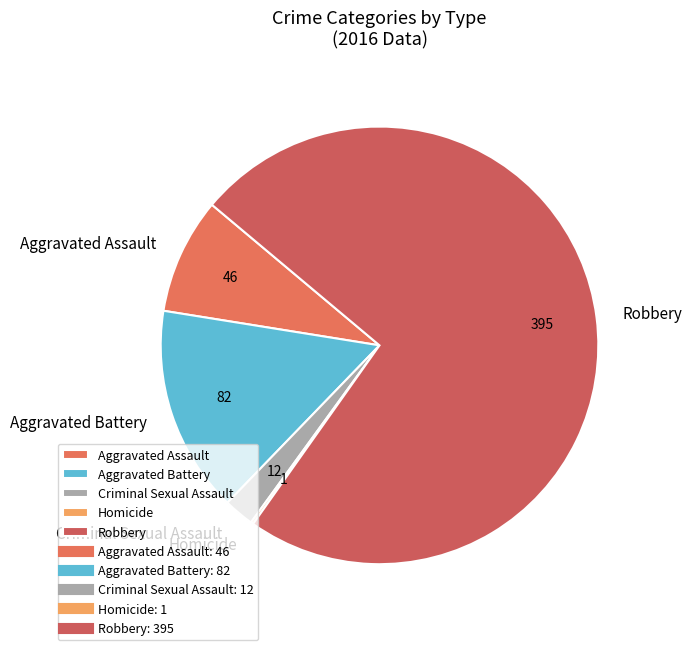

The Robbery slice represents 86% of the pie. True or false?

False